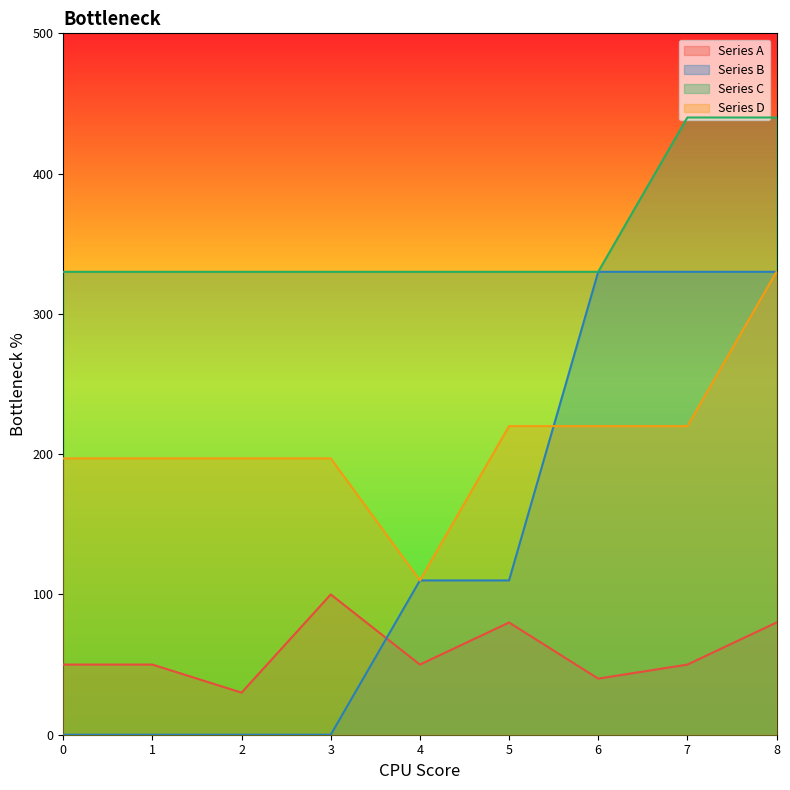

How many times do Series B and Series D cross each other?

1